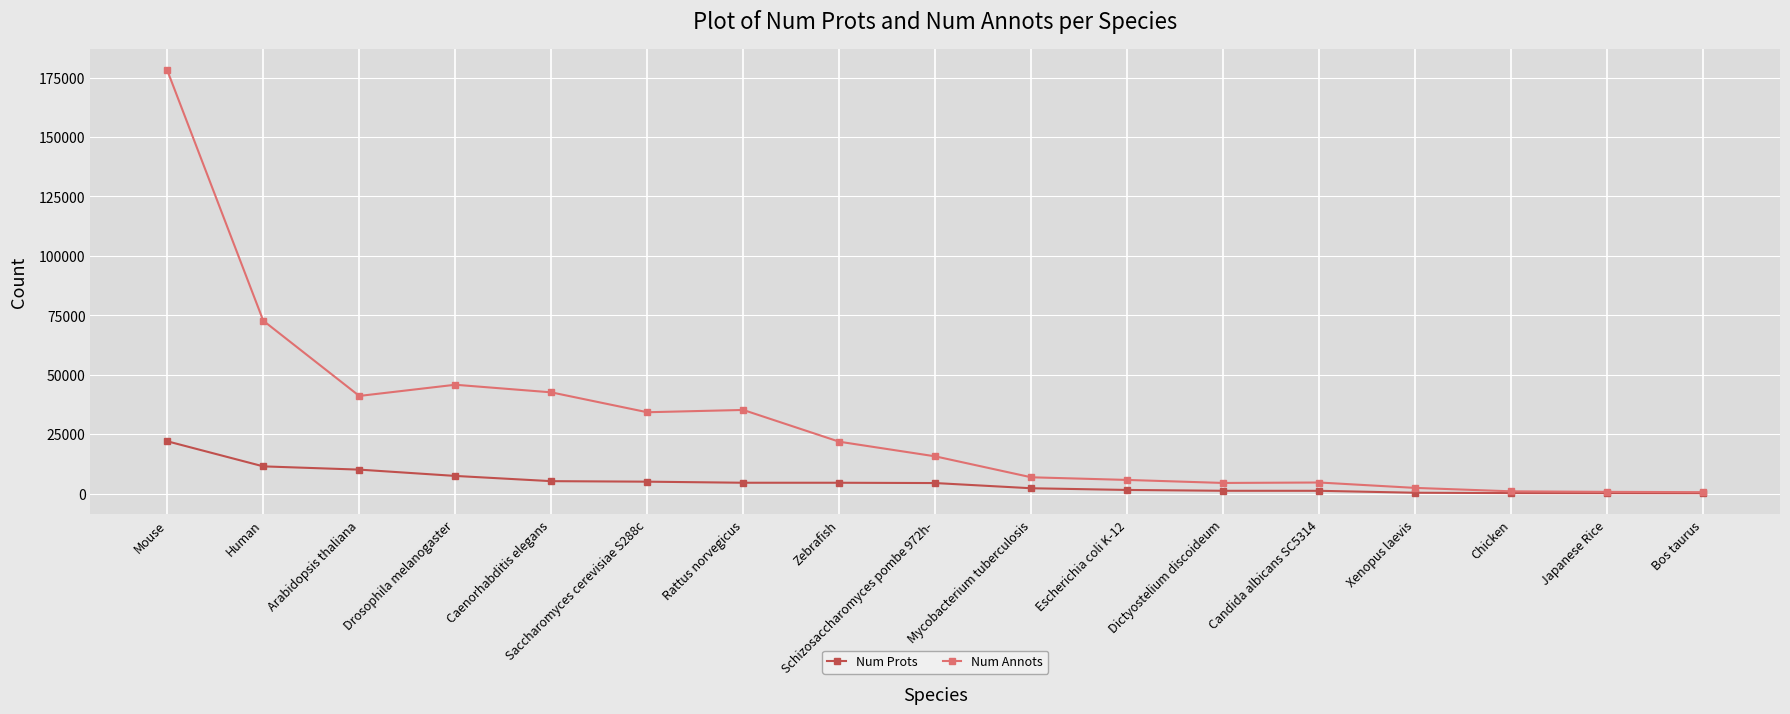

What is the total value across all series at Saccharomyces cerevisiae S288c?

39362